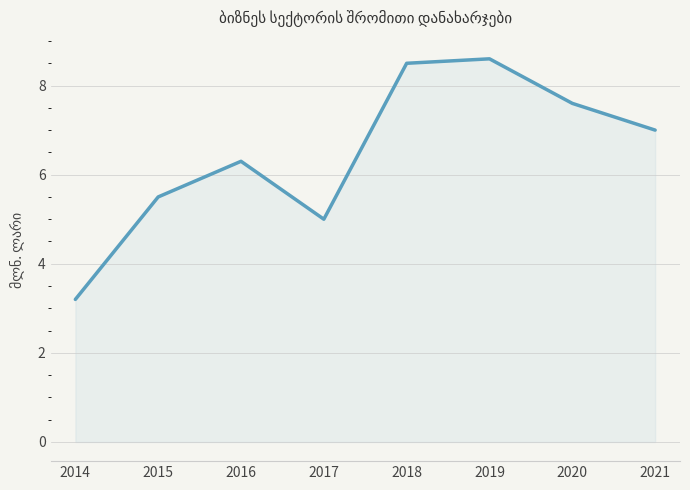

Which category has the lowest value across all series?

2014